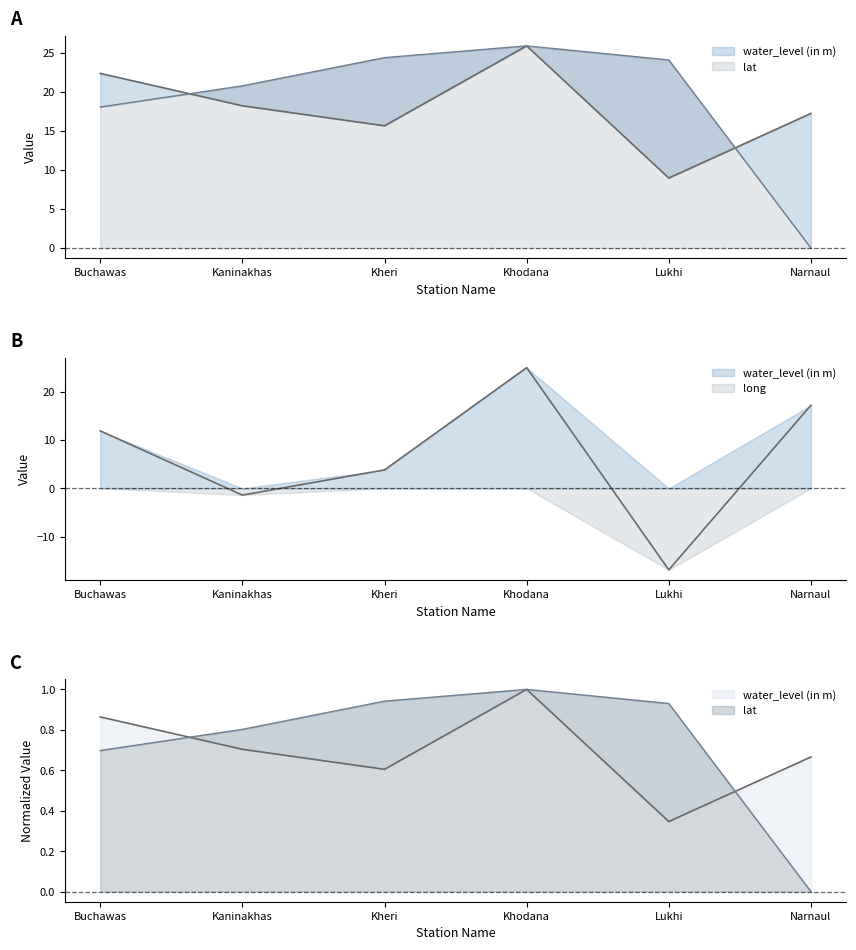

What is the sum of all water_level (in m) values?

108.2